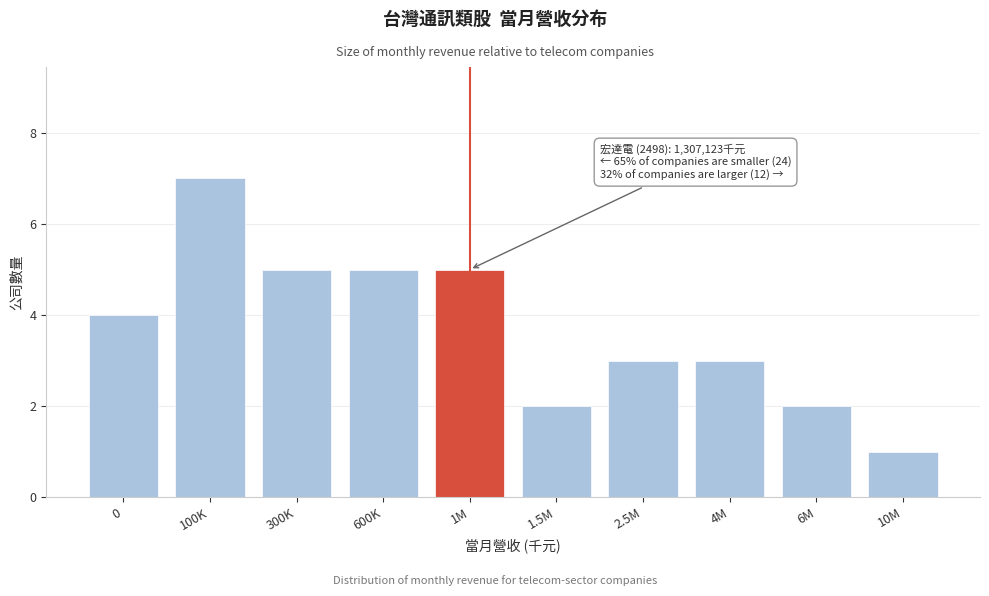

Reading left to right, list all the values displayed in this chart.

0=4	100K=7	300K=5	600K=5	1M=5	1.5M=2	2.5M=3	4M=3	6M=2	10M=1